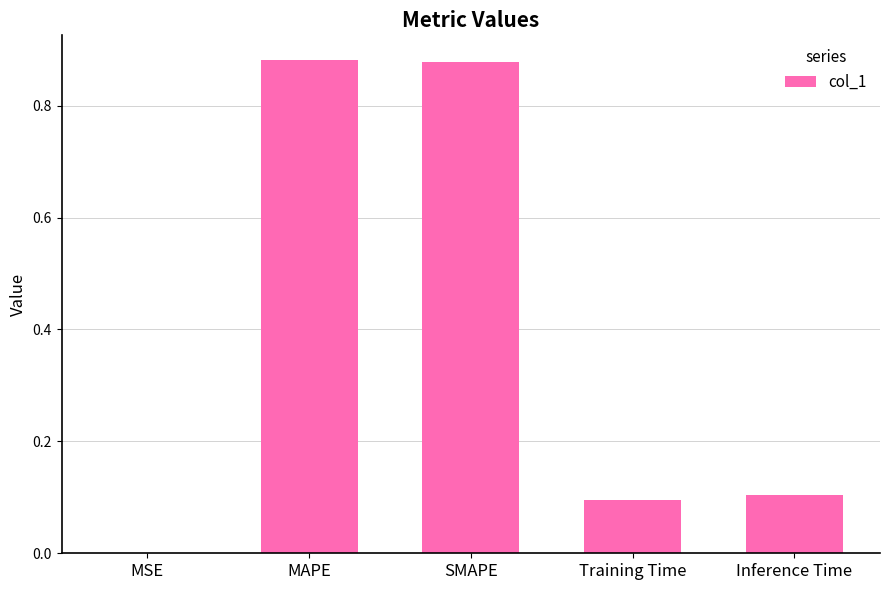

What is the sum of all values?

2.0